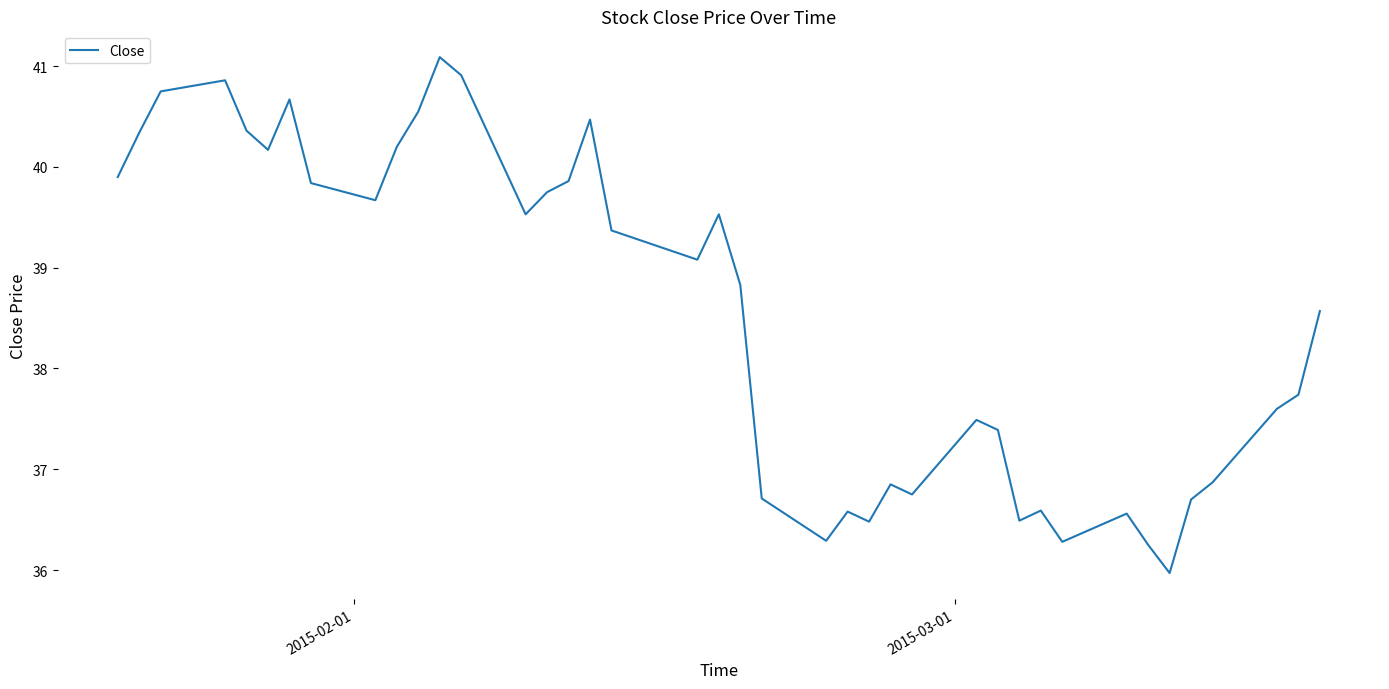

What is the maximum value shown in the chart?

41.1